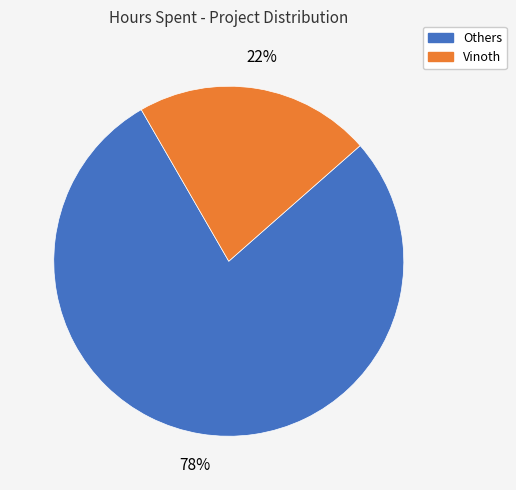

To the nearest percent, what is the difference between the largest and smallest slice percentages?

56%